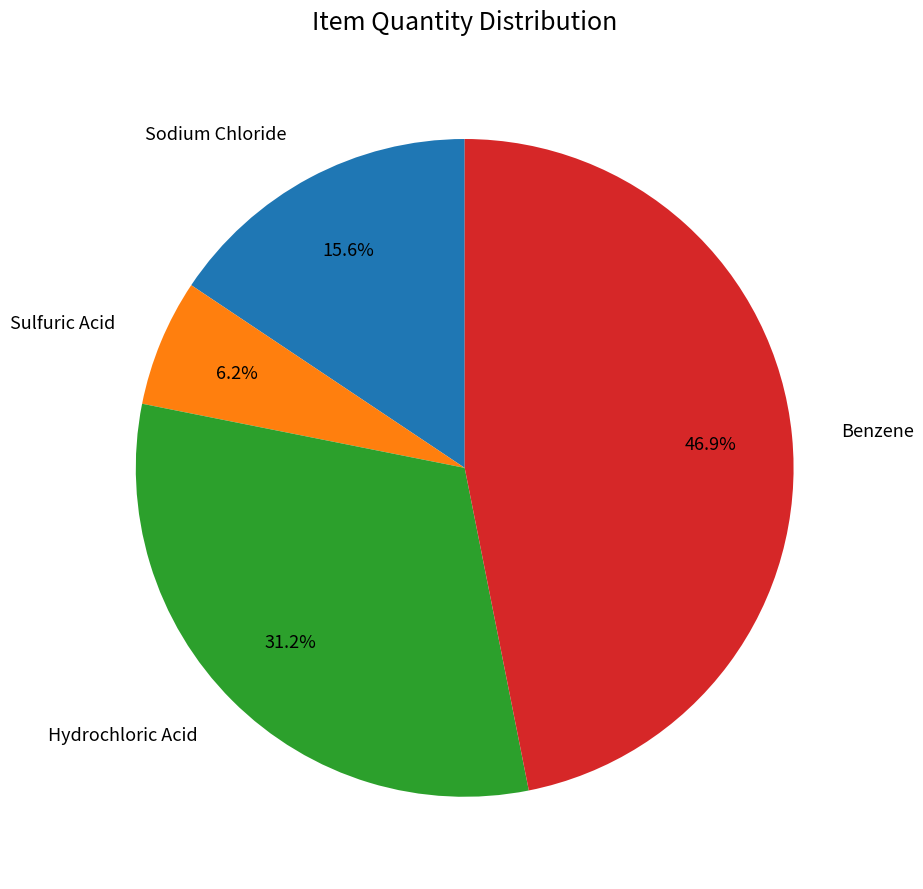

Rank the categories by value from lowest to highest.

Sulfuric Acid, Sodium Chloride, Hydrochloric Acid, Benzene